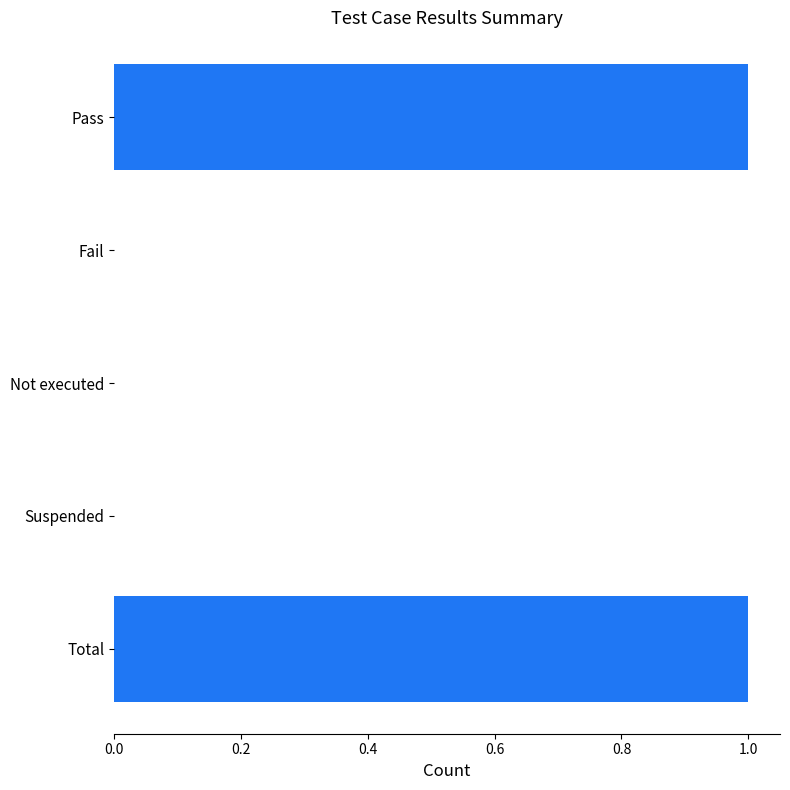

How many values are between 0 and 1?

5